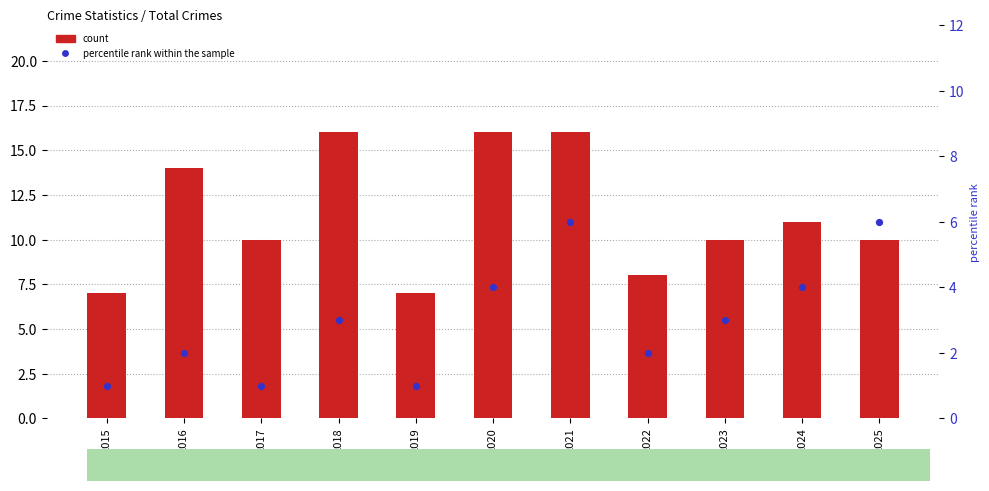

Which series reaches the minimum Y coordinate?

percentile rank within the sample